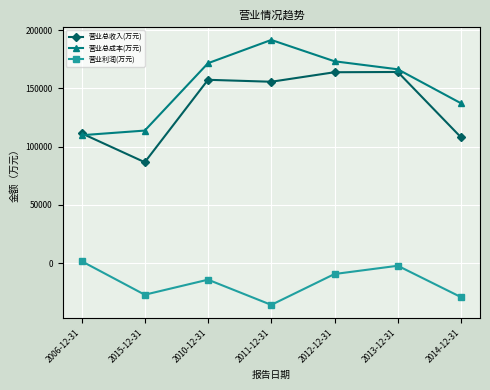

How many lines are shown in the chart?

3